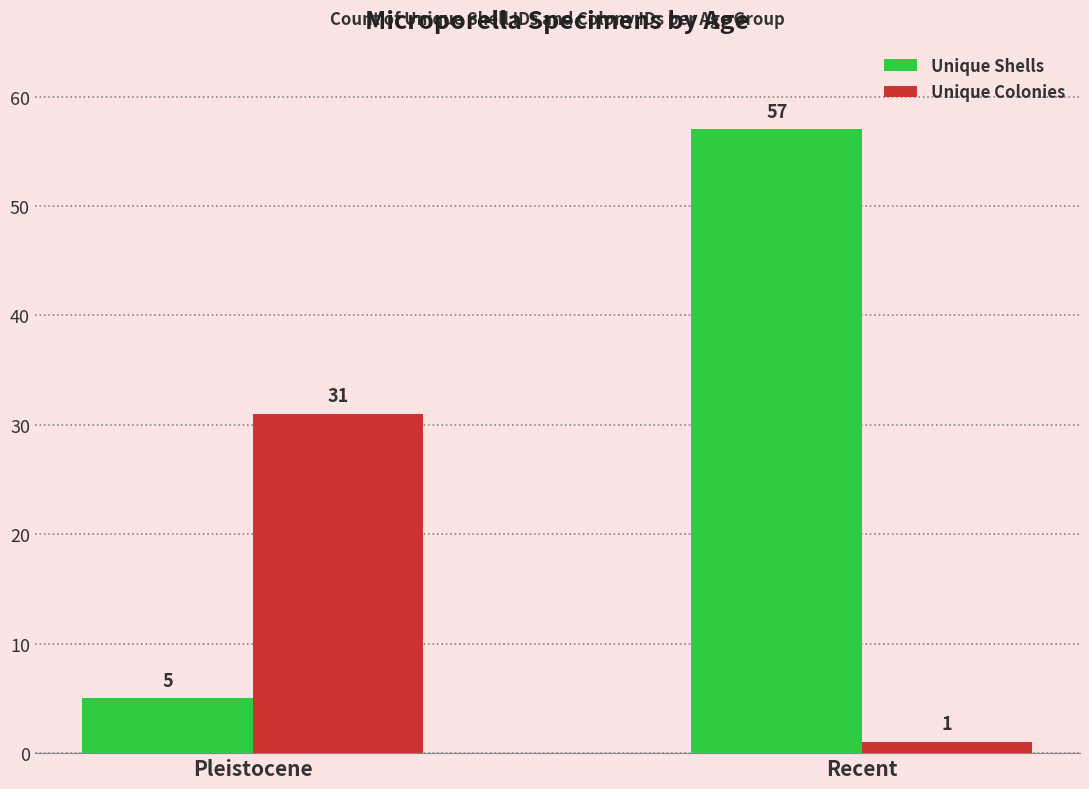

How many bars are there in each group?

2